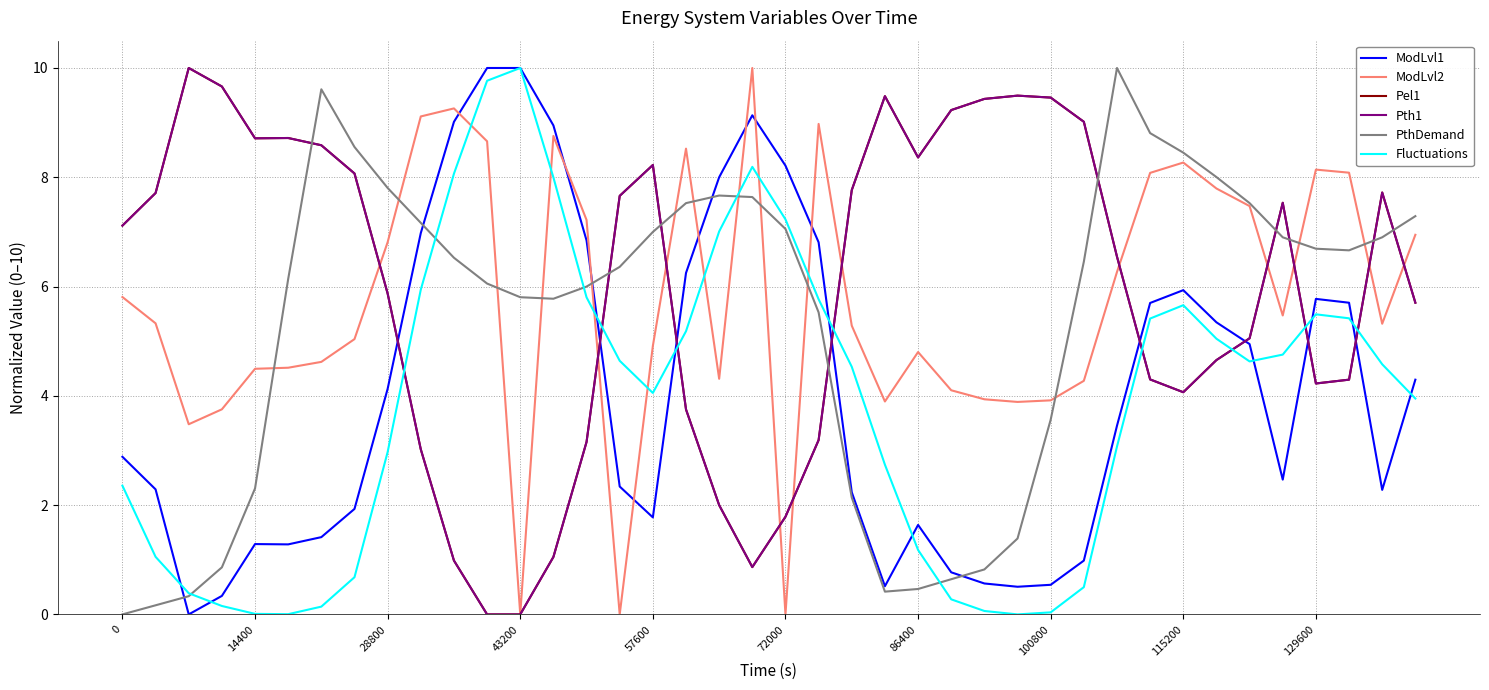

Reading left to right, what are all the values shown in this chart?

ModLvl1: 2.9	2.3	0.0	0.3	1.3	1.3	1.4	1.9	4.1	7.0	9.0	10.0	10.0	8.9	6.8	2.3	1.8	6.2	8.0	9.1	8.2	6.8	2.2	0.5	1.6	0.8	0.6	0.5	0.5	1.0	3.5	5.7	5.9	5.3	4.9	2.5	5.8	5.7	2.3	4.3
ModLvl2: 5.8	5.3	3.5	3.8	4.5	4.5	4.6	5.0	6.8	9.1	9.3	8.7	0.0	8.8	7.2	0.0	4.9	8.5	4.3	10.0	0.0	9.0	5.3	3.9	4.8	4.1	3.9	3.9	3.9	4.3	6.3	8.1	8.3	7.8	7.5	5.5	8.1	8.1	5.3	6.9
Pel1: 7.1	7.7	10.0	9.7	8.7	8.7	8.6	8.1	5.9	3.0	1.0	0.0	0.0	1.1	3.2	7.7	8.2	3.8	2.0	0.9	1.8	3.2	7.8	9.5	8.4	9.2	9.4	9.5	9.5	9.0	6.5	4.3	4.1	4.7	5.1	7.5	4.2	4.3	7.7	5.7
Pth1: 7.1	7.7	10.0	9.7	8.7	8.7	8.6	8.1	5.9	3.0	1.0	0.0	0.0	1.1	3.2	7.7	8.2	3.8	2.0	0.9	1.8	3.2	7.8	9.5	8.4	9.2	9.4	9.5	9.5	9.0	6.5	4.3	4.1	4.7	5.1	7.5	4.2	4.3	7.7	5.7
PthDemand: 0.0	0.2	0.3	0.9	2.3	6.1	9.6	8.6	7.8	7.2	6.5	6.1	5.8	5.8	6.0	6.4	7.0	7.5	7.7	7.6	7.1	5.5	2.1	0.4	0.5	0.6	0.8	1.4	3.6	6.5	10.0	8.8	8.5	8.0	7.5	6.9	6.7	6.7	6.9	7.3
Fluctuations: 2.4	1.1	0.4	0.2	0.0	0.0	0.1	0.7	3.0	5.9	8.1	9.8	10.0	8.0	5.8	4.6	4.1	5.2	7.0	8.2	7.2	5.8	4.5	2.7	1.2	0.3	0.1	0.0	0.0	0.5	3.1	5.4	5.7	5.0	4.6	4.8	5.5	5.4	4.6	4.0